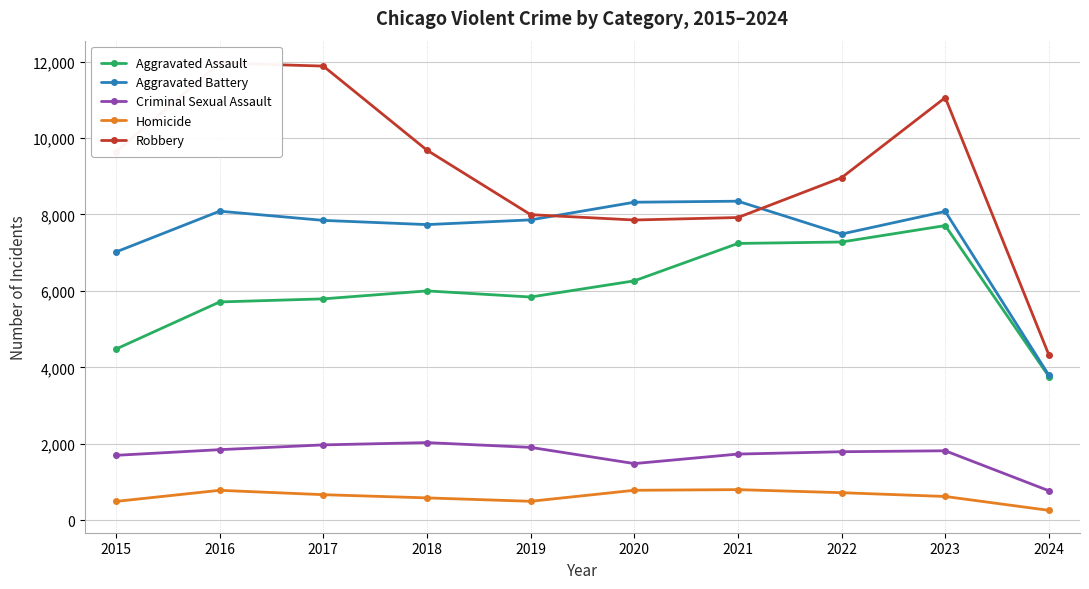

What is the maximum value shown in the chart?

11960